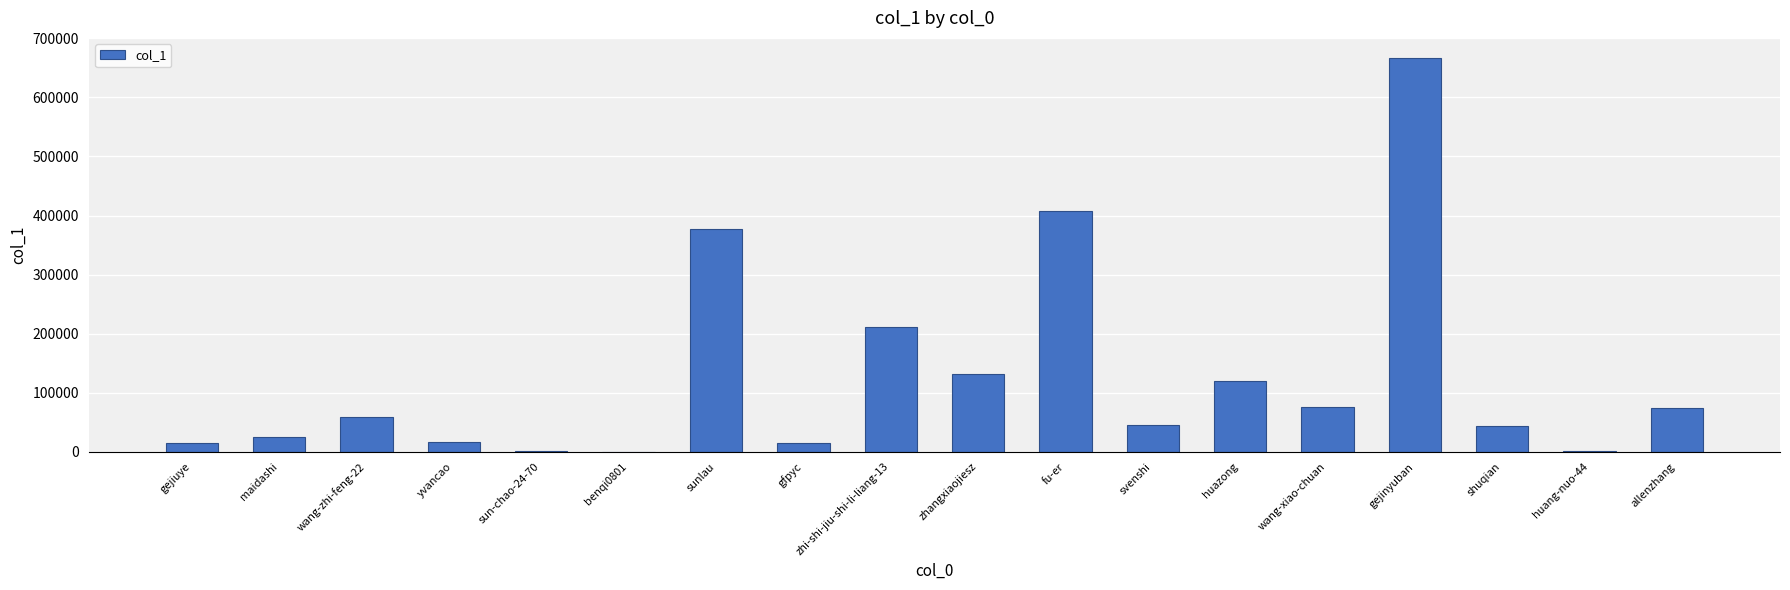

Where is the data nearest to the value 333830?

sunlau